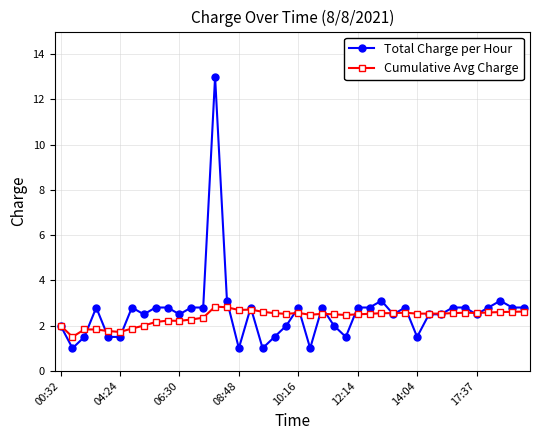

At how many categories does at least one series exceed 9?

1